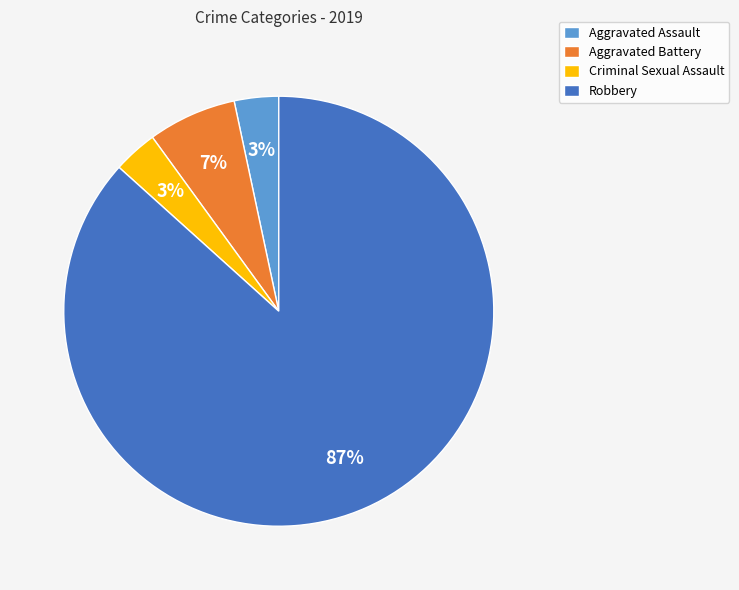

To the nearest percent, what portion does Robbery represent?

87%